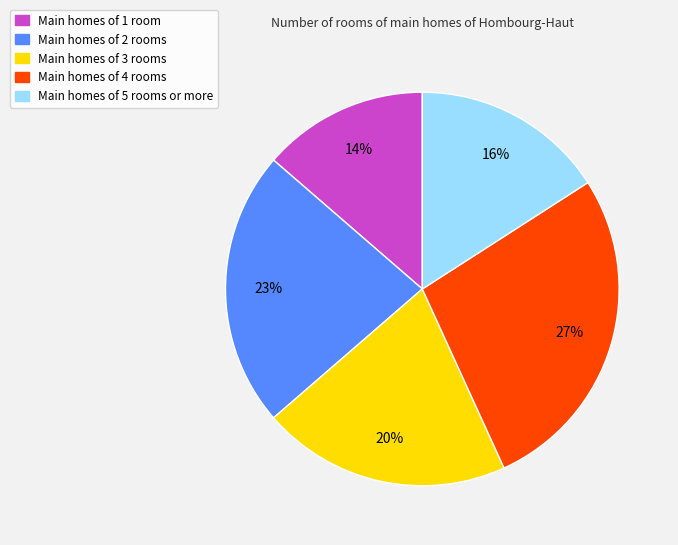

Is there a majority slice in this chart?

No